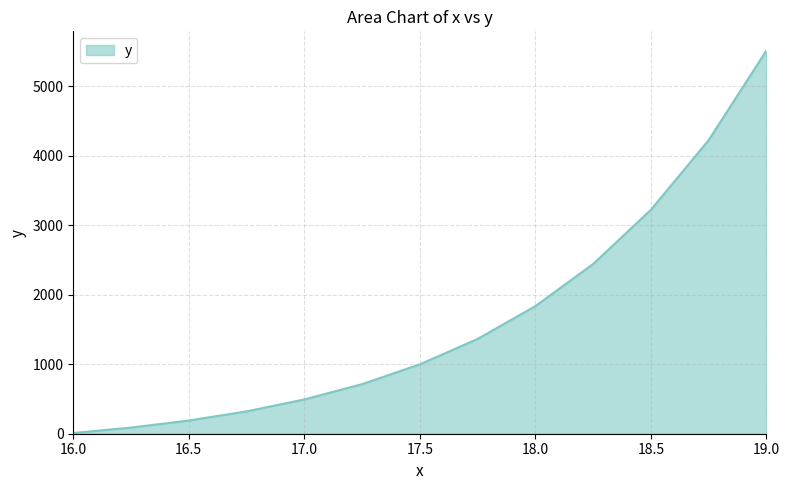

What is the maximum value shown in the chart?

5517.3